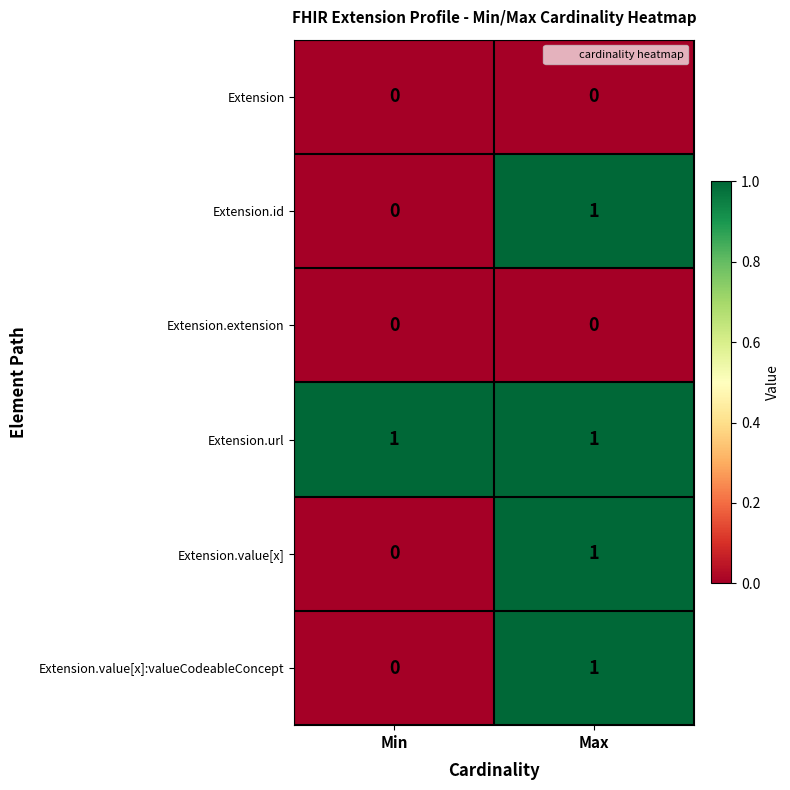

Is the value of Extension.value[x]:valueCodeableConcept at Max greater than the value of Extension at Min?

Yes